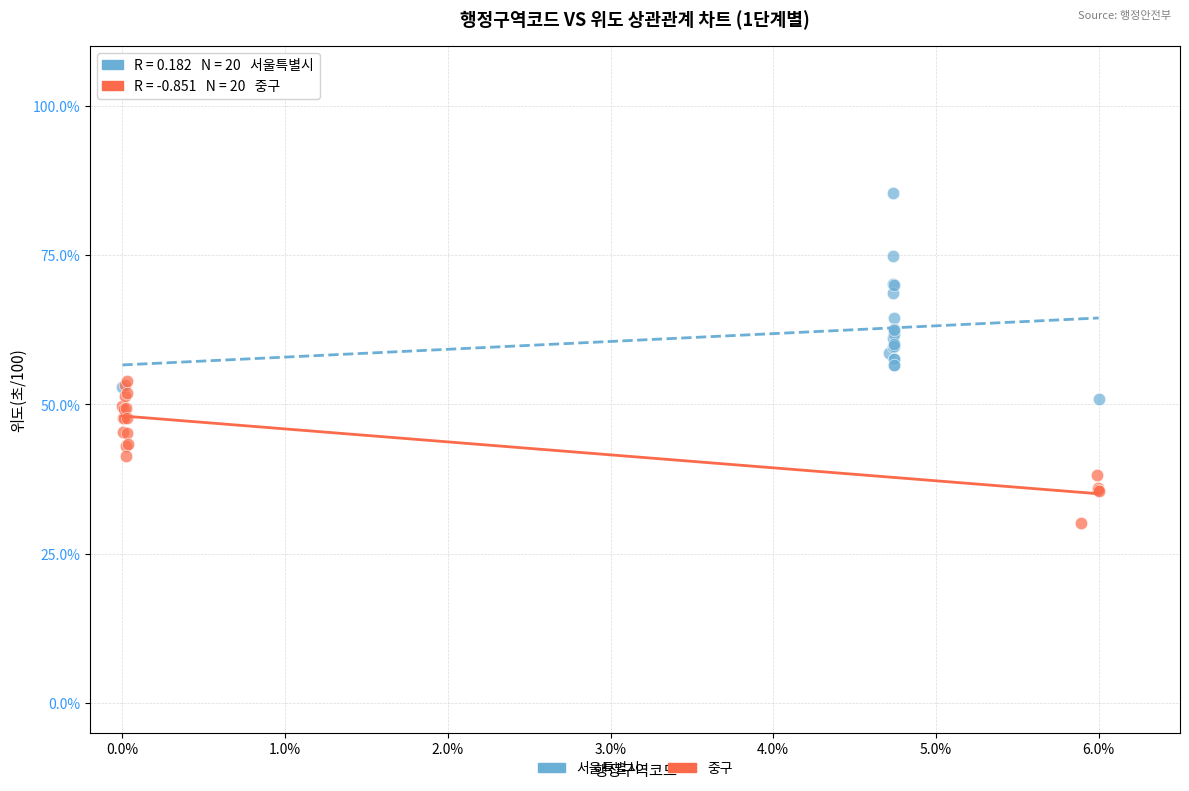

Which series contains the highest Y value?

서울특별시